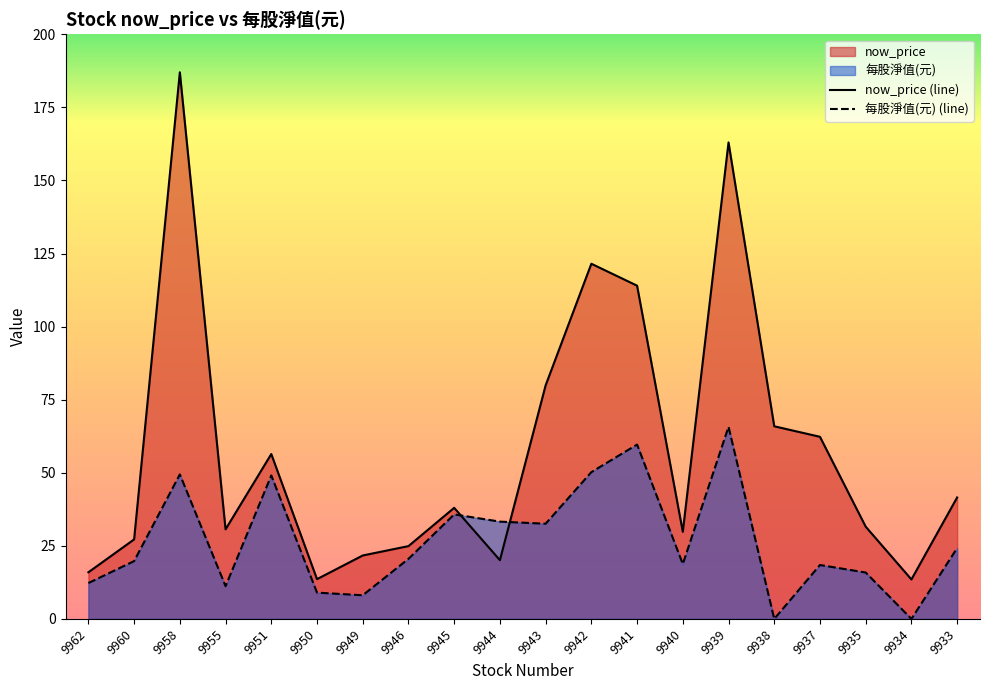

Reading left to right, extract all data points from this chart.

now_price: 9962=15.9	9960=27.2	9958=187.0	9955=30.6	9951=56.4	9950=13.6	9949=21.7	9946=24.9	9945=38.0	9944=20.1	9943=79.9	9942=121.5	9941=114.0	9940=29.8	9939=163.0	9938=65.9	9937=62.3	9935=31.6	9934=13.5	9933=41.5
每股淨值(元): 9962=12.3	9960=19.8	9958=49.4	9955=11.2	9951=49.1	9950=9.0	9949=8.1	9946=20.5	9945=35.8	9944=33.3	9943=32.6	9942=50.2	9941=59.6	9940=18.8	9939=65.7	9938=0.0	9937=18.4	9935=15.9	9934=0.0	9933=24.2